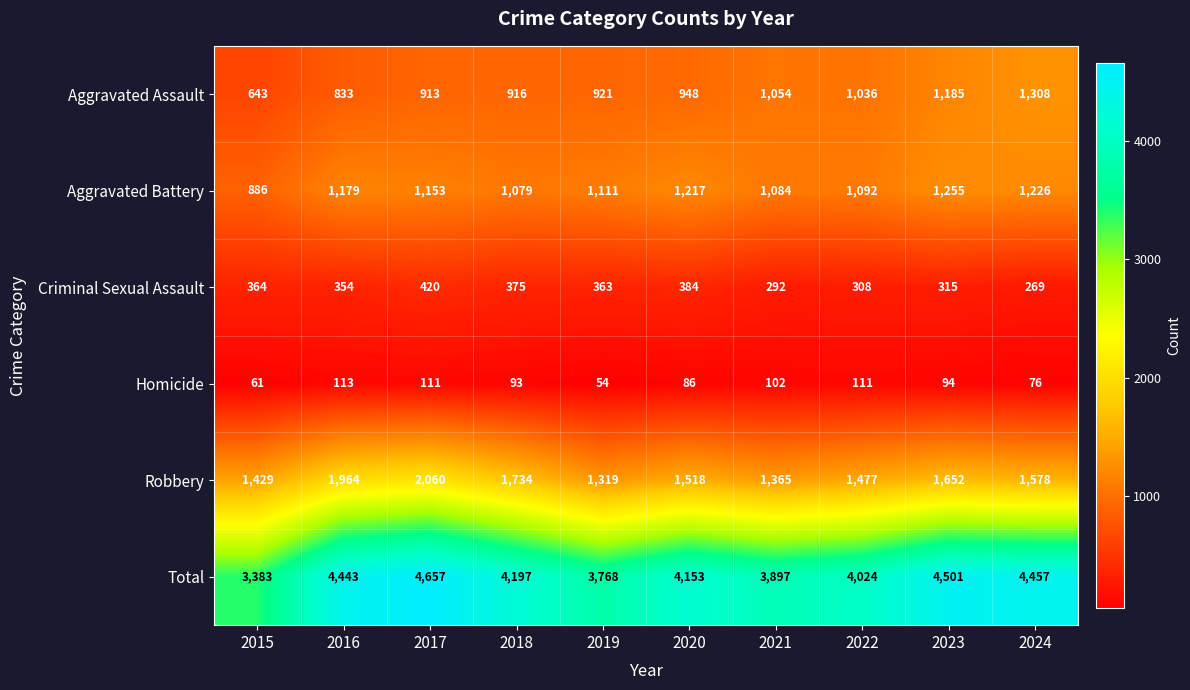

What is the smallest value displayed?

54